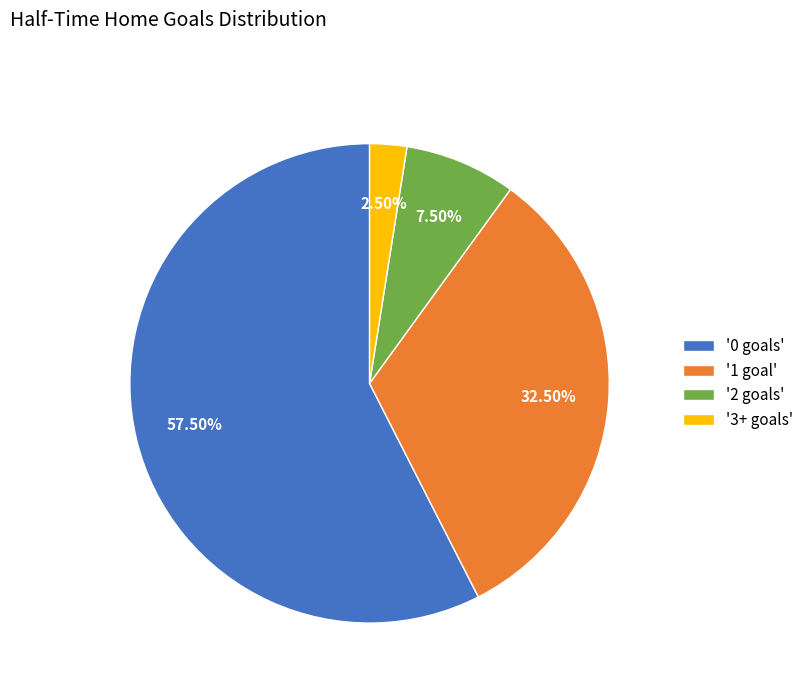

How many segments does this pie chart have?

4